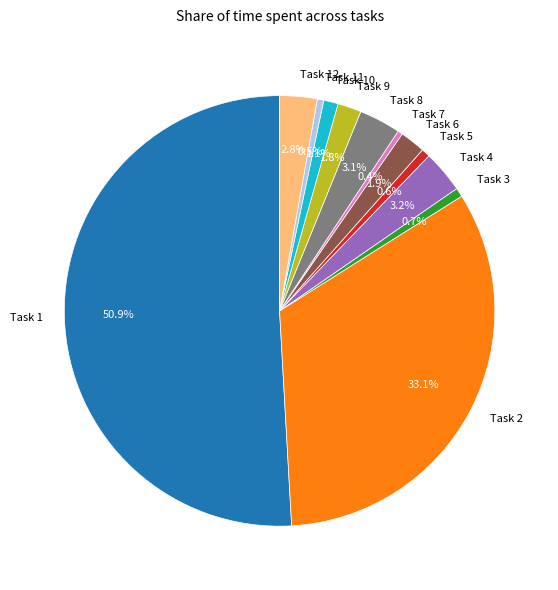

Which slice represents more than half of the pie?

Task 1